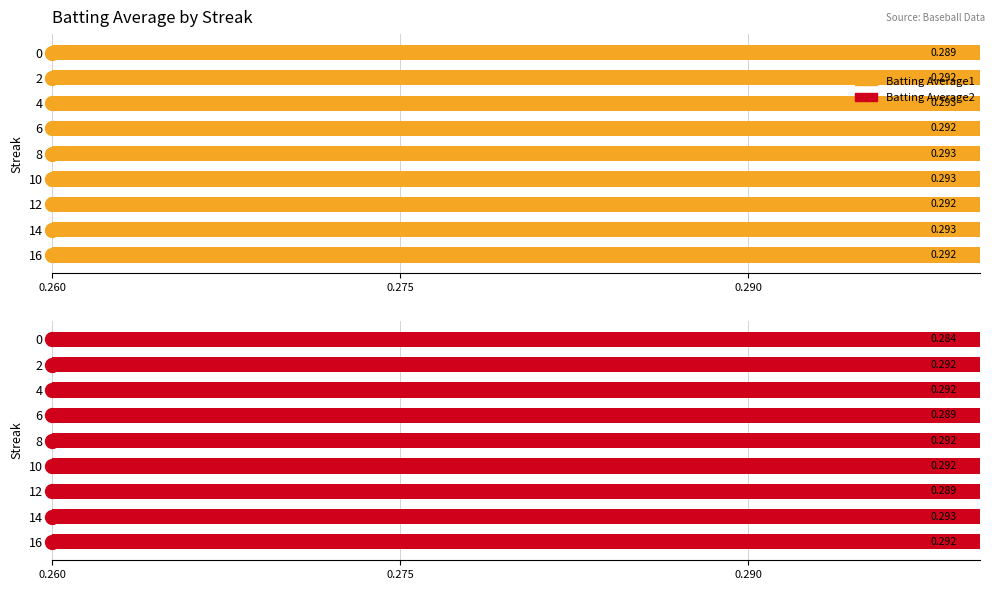

Which series contains the highest Y value?

Batting Average1